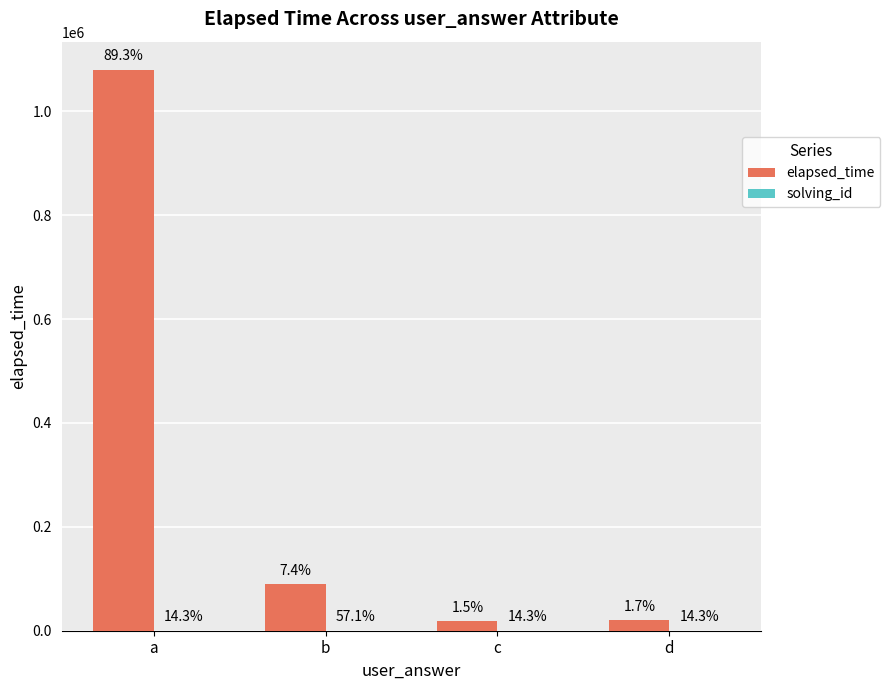

Are the bars grouped side by side (vs. stacked)?

Yes